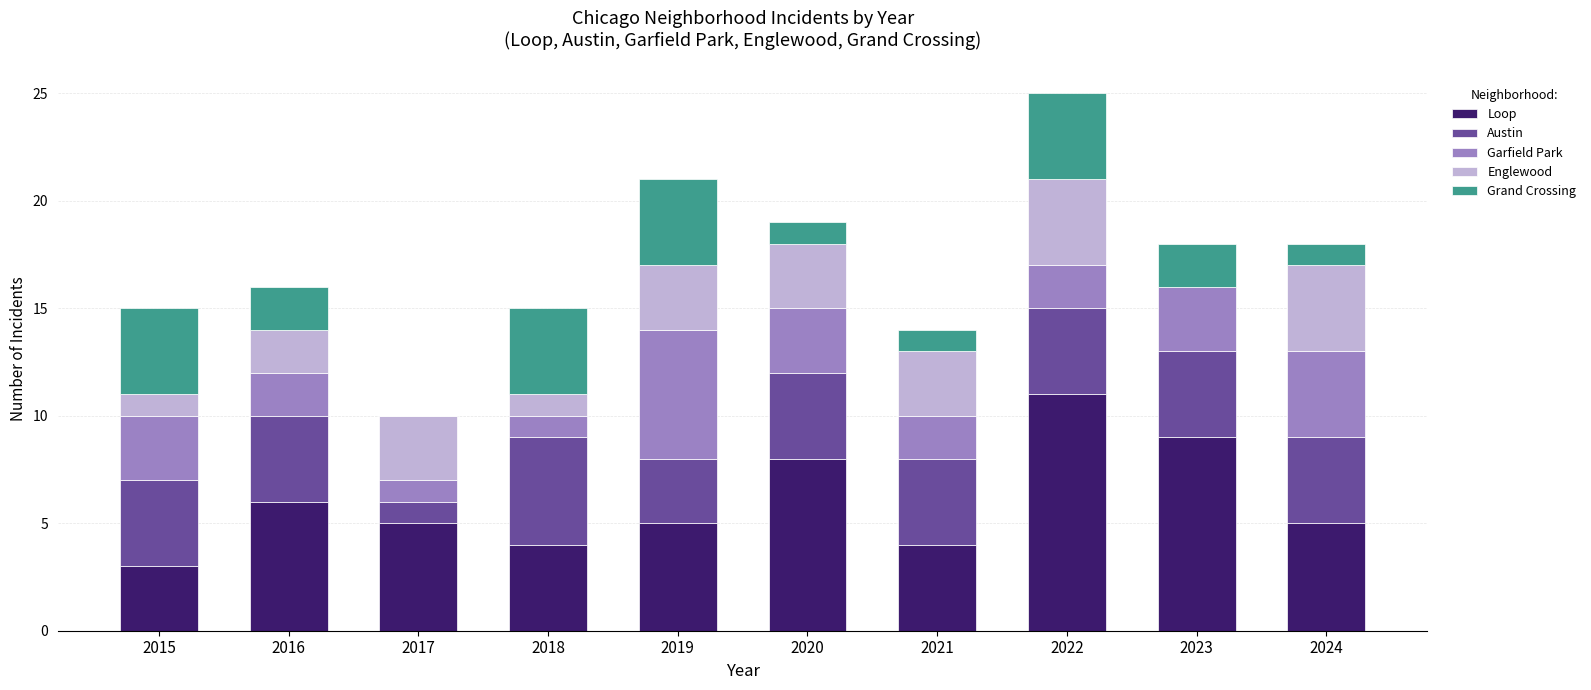

What is the total value across all series at 2022?

25